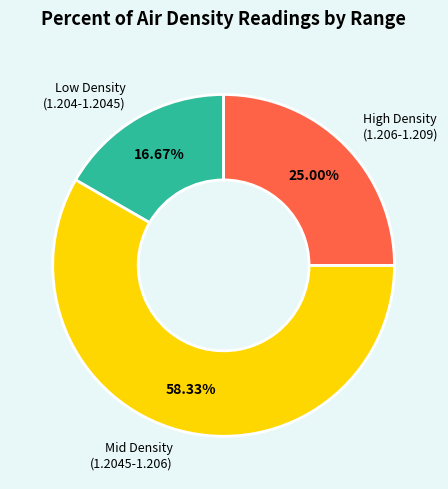

Combined, do Mid Density (1.2045-1.206) and Low Density (1.204-1.2045) account for over 50%?

Yes